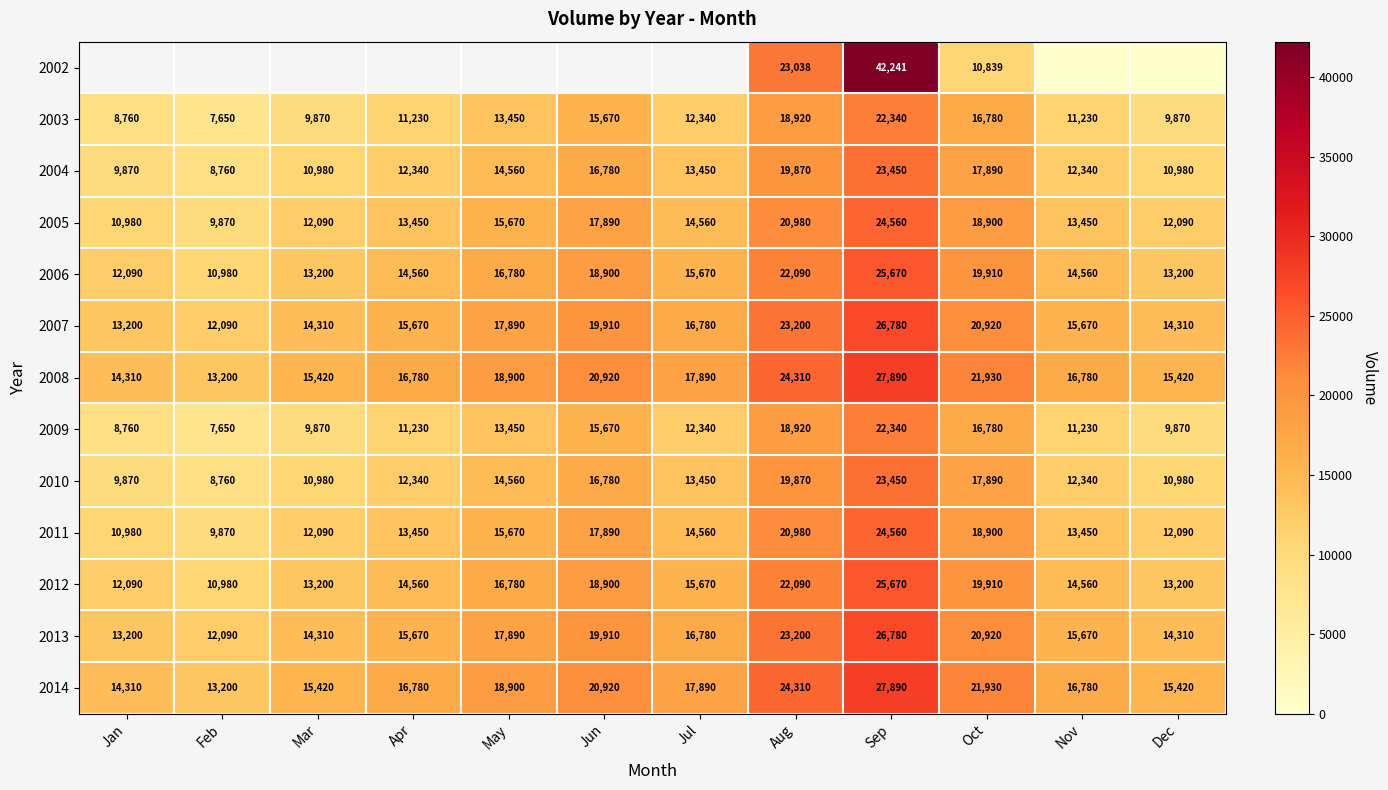

What is the sum of all 2012 values?

197610